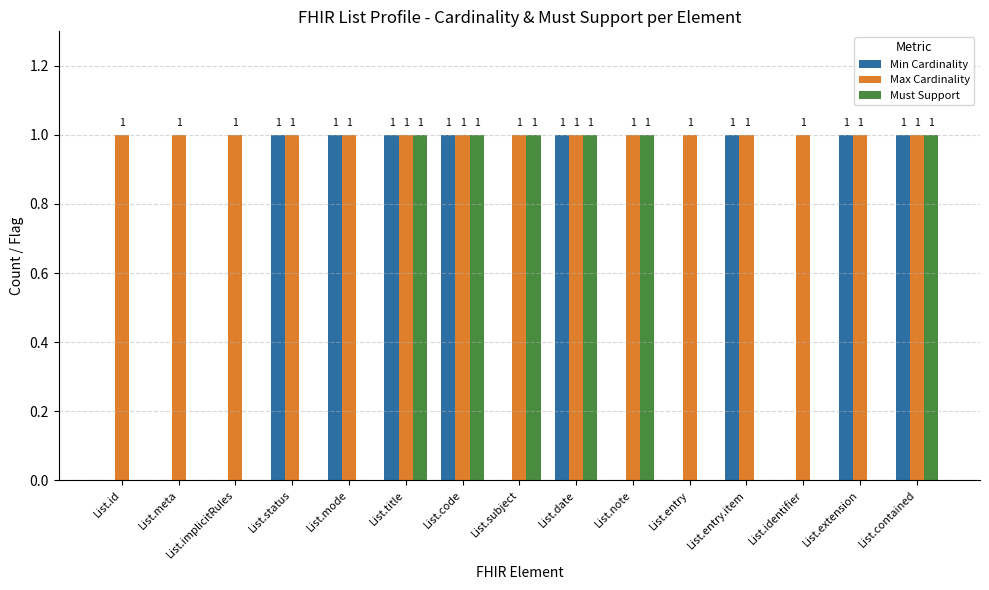

Which series has the largest total across all categories?

Max Cardinality